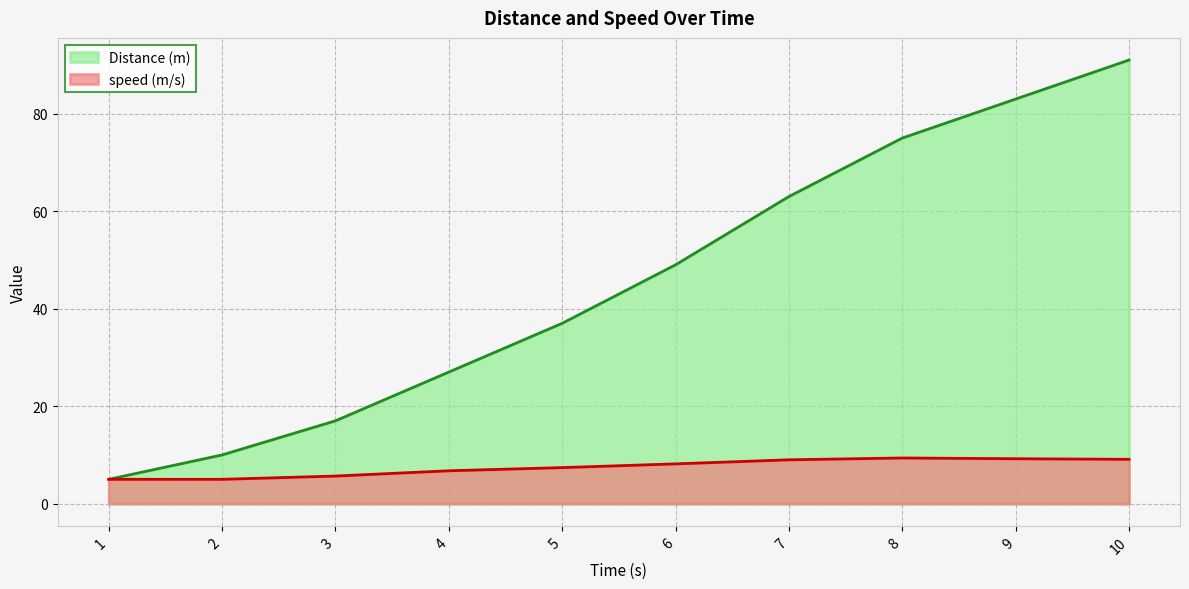

What is the difference between the second highest and second lowest values in the Distance (m) series?

73.0